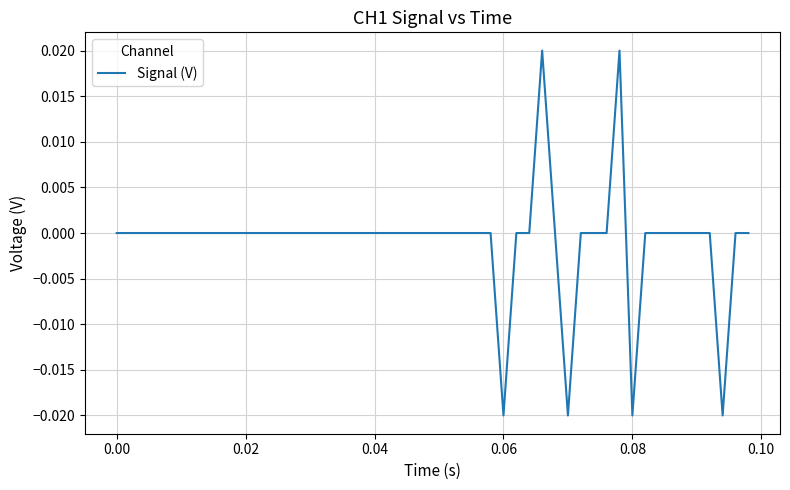

Does the chart display data point markers on the line(s)?

No